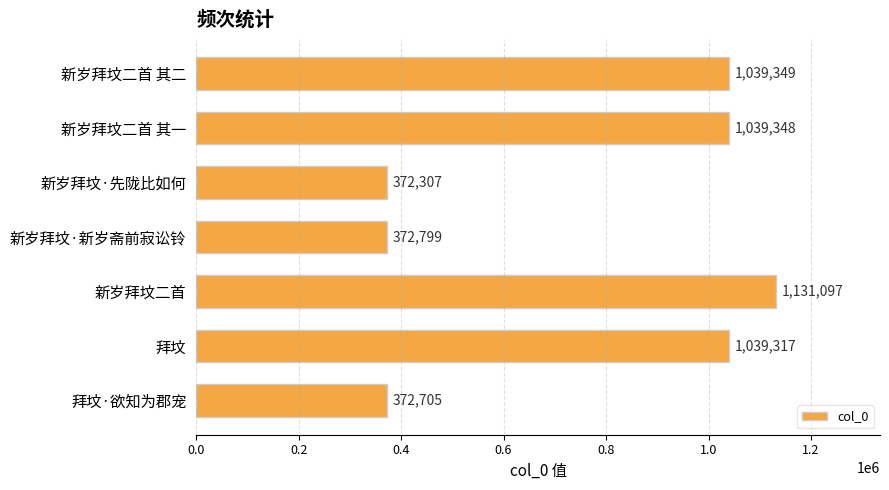

Rank the categories by value from lowest to highest.

新岁拜坟·先陇比如何, 拜坟·欲知为郡宠, 新岁拜坟·新岁斋前寂讼铃, 拜坟, 新岁拜坟二首 其一, 新岁拜坟二首 其二, 新岁拜坟二首